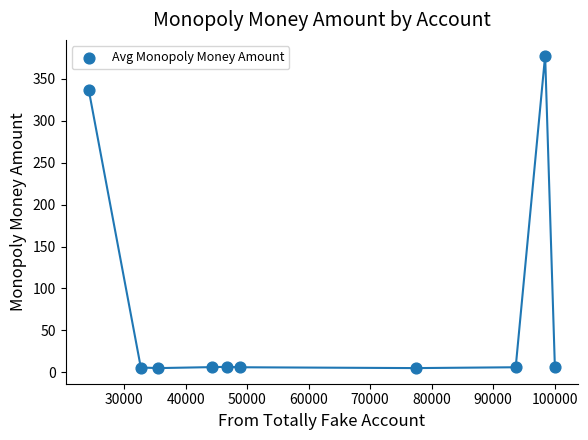

What Y value in the scatter plot is closest to 191?

336.3